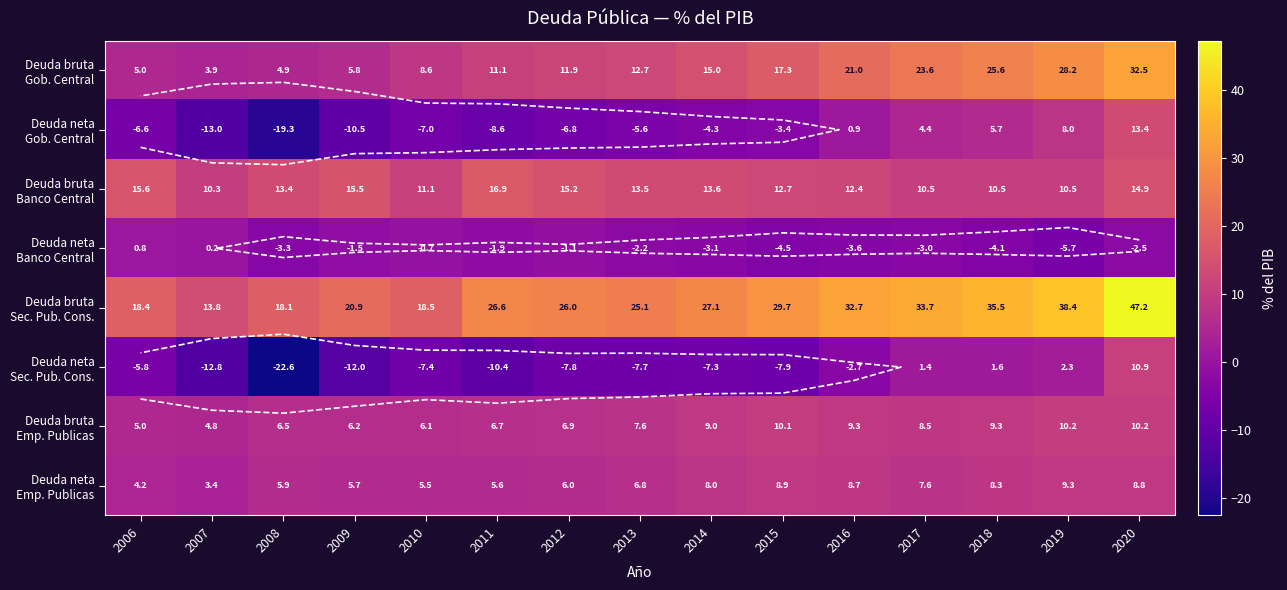

Which category has the lowest value in the Deuda bruta Banco Central series?

2007